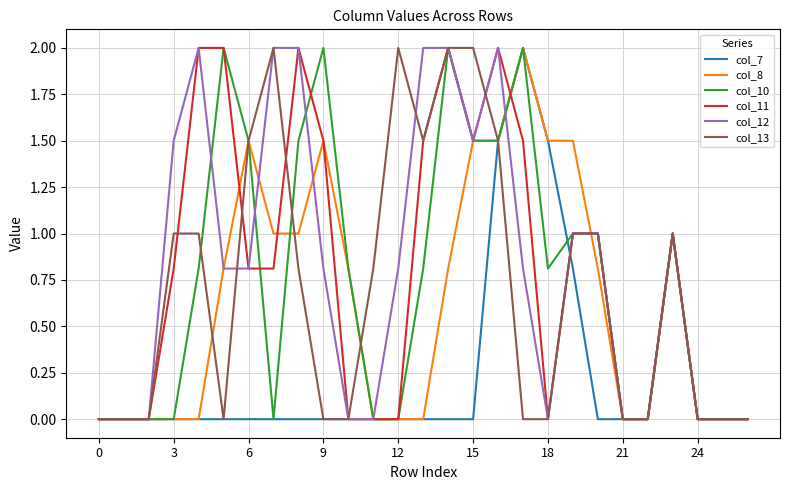

What is the maximum value shown in the chart?

2.0